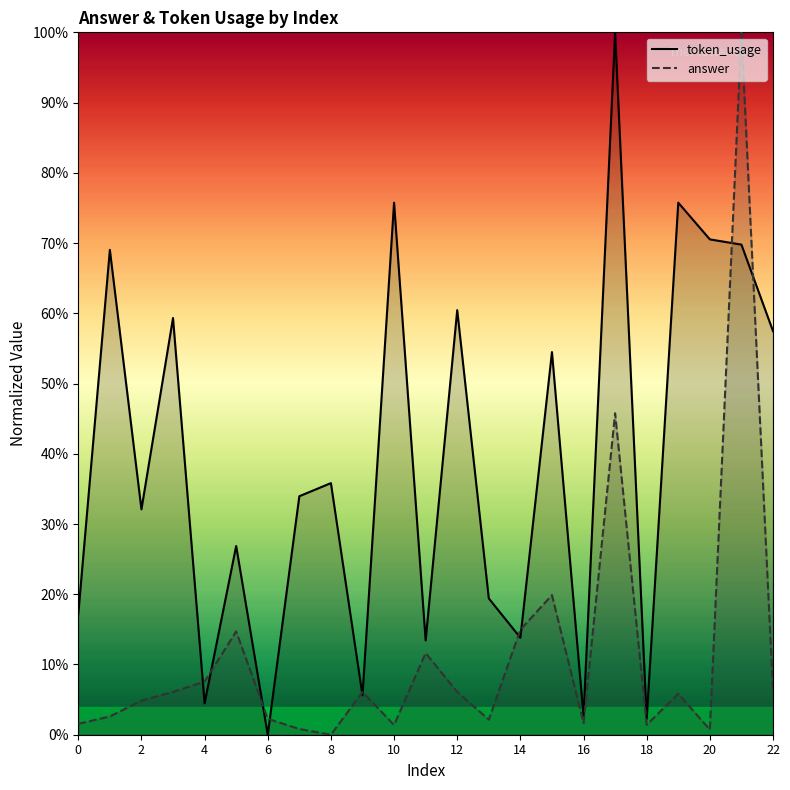

Reading left to right, list all the values displayed in this chart.

token_usage: 0=0.2	1=0.7	2=0.3	3=0.6	4=0.0	5=0.3	6=0.0	7=0.3	8=0.4	9=0.1	10=0.8	11=0.1	12=0.6	13=0.2	14=0.1	15=0.5	16=0.0	17=1.0	18=0.0	19=0.8	20=0.7	21=0.7	22=0.6
answer: 0=0.0	1=0.0	2=0.0	3=0.1	4=0.1	5=0.1	6=0.0	7=0.0	8=0.0	9=0.1	10=0.0	11=0.1	12=0.1	13=0.0	14=0.1	15=0.2	16=0.0	17=0.5	18=0.0	19=0.1	20=0.0	21=1.0	22=0.1